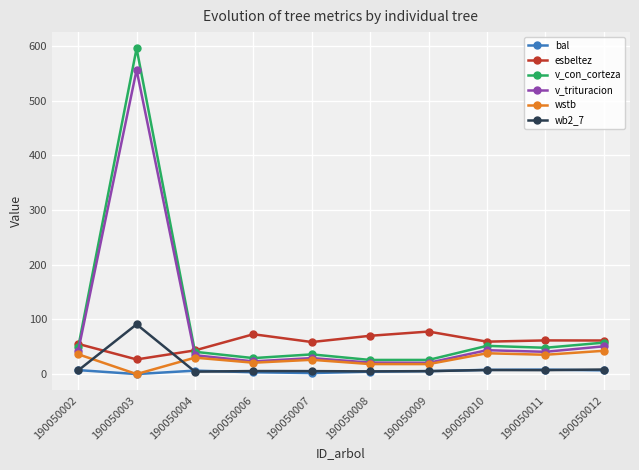

At which category is the sum across all series the highest?

190050003